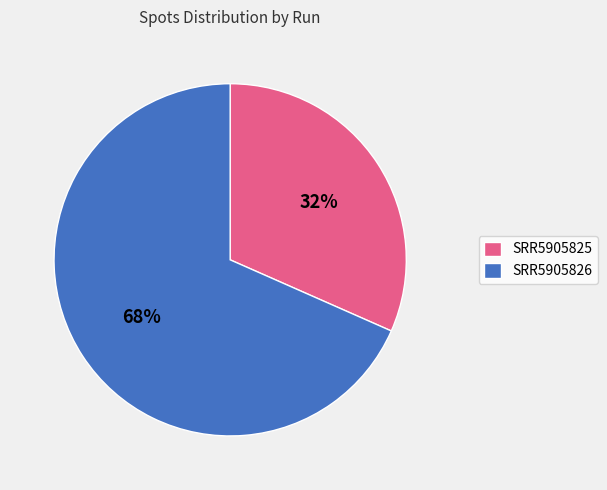

To the nearest percent, what percentage of the pie is SRR5905825?

32%